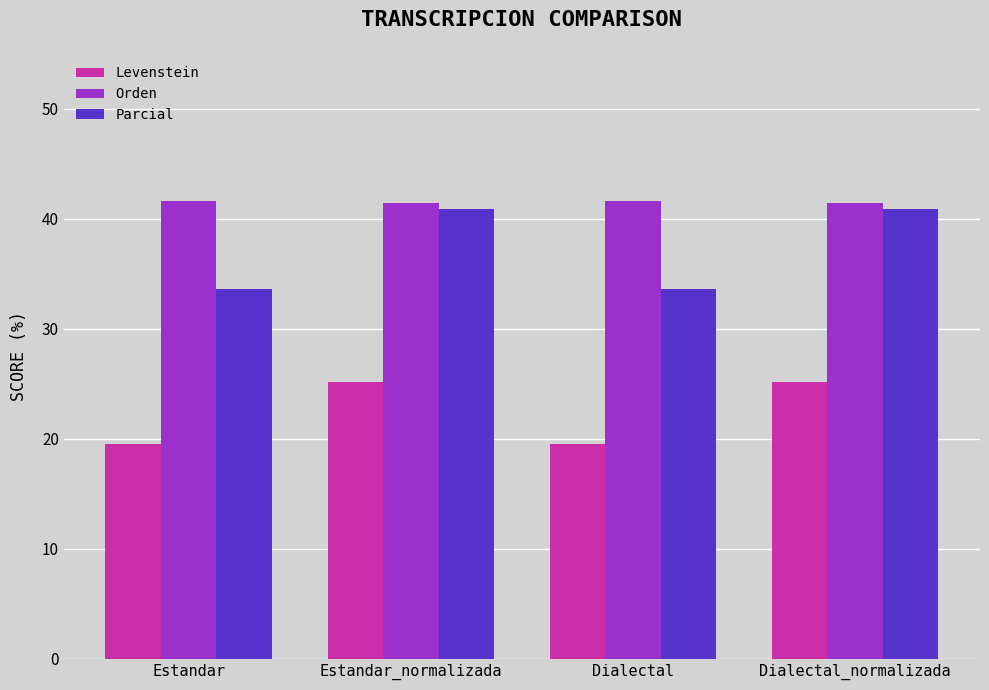

Which series changed the most between Estandar and Estandar_normalizada?

Parcial